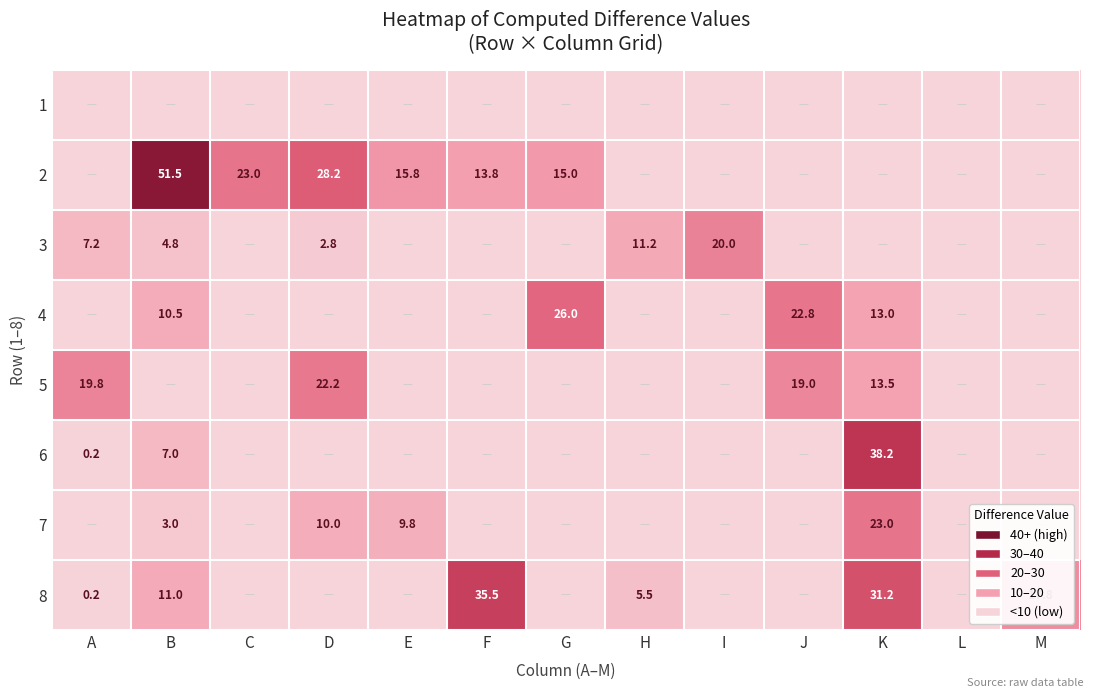

The 8 series shows 5.5 at H. True or false?

True